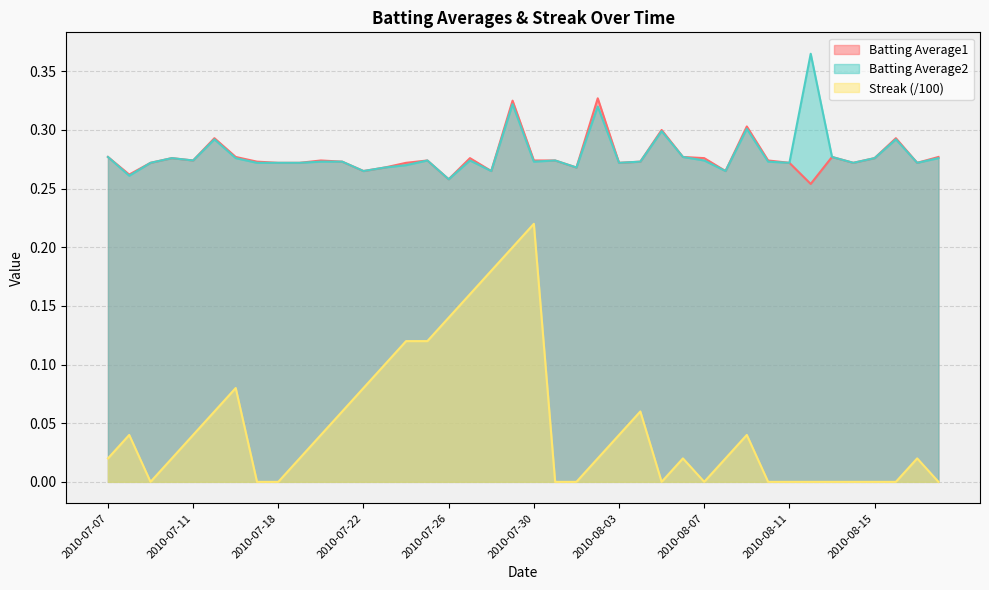

What is the label of the 10th point from the left?

2010-07-19